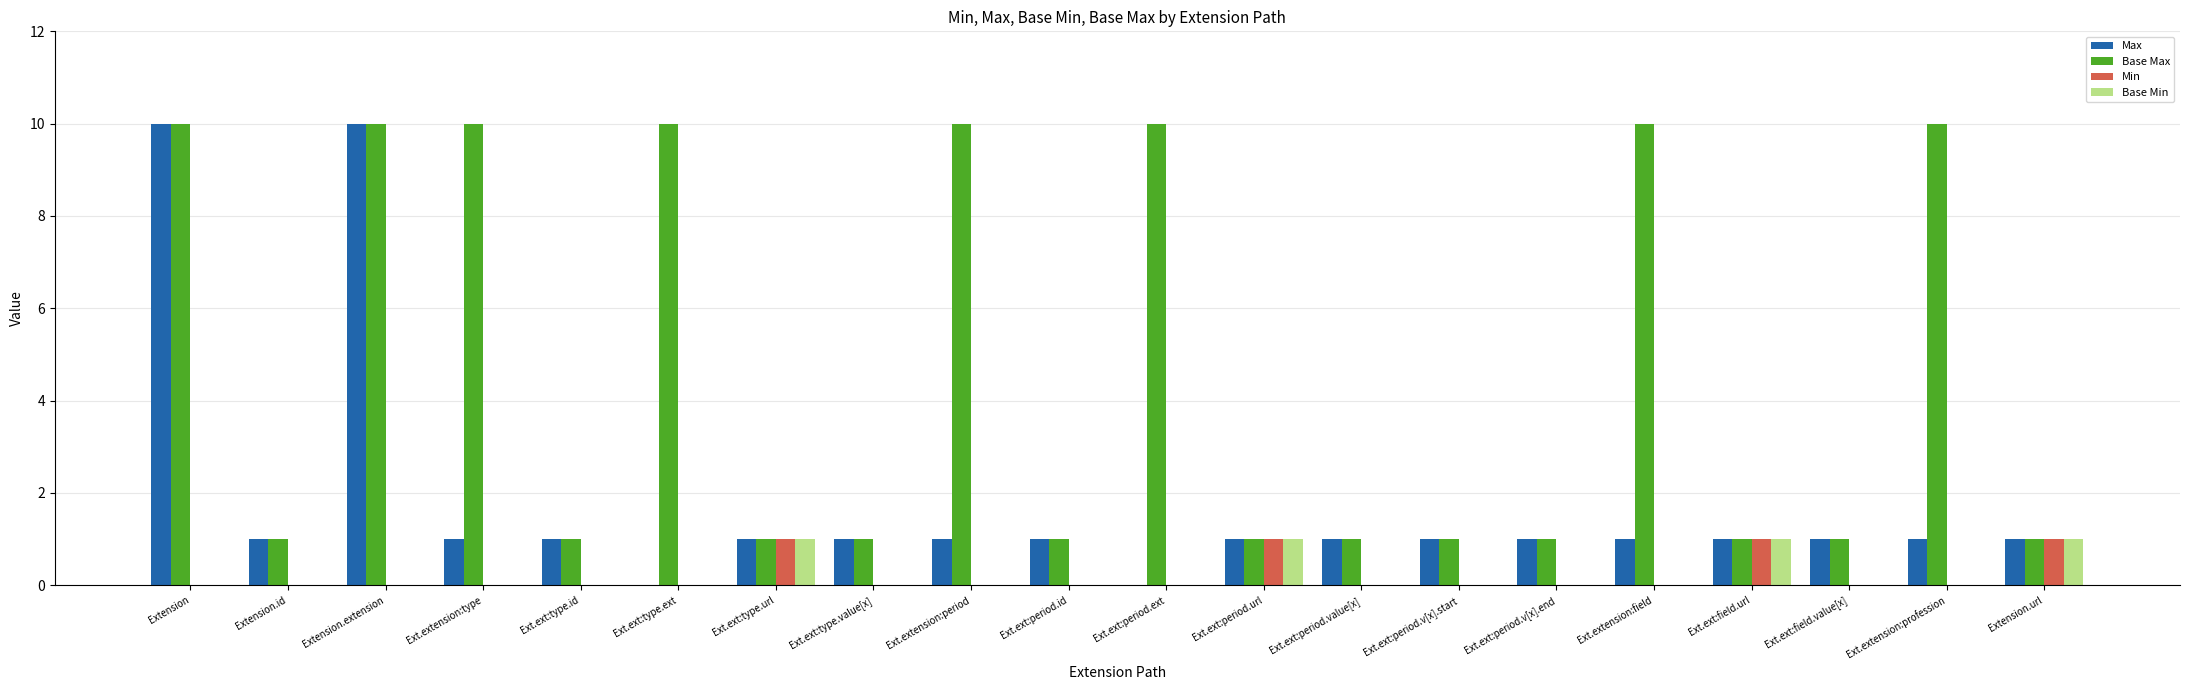

Which series has the largest total across all categories?

Base Max